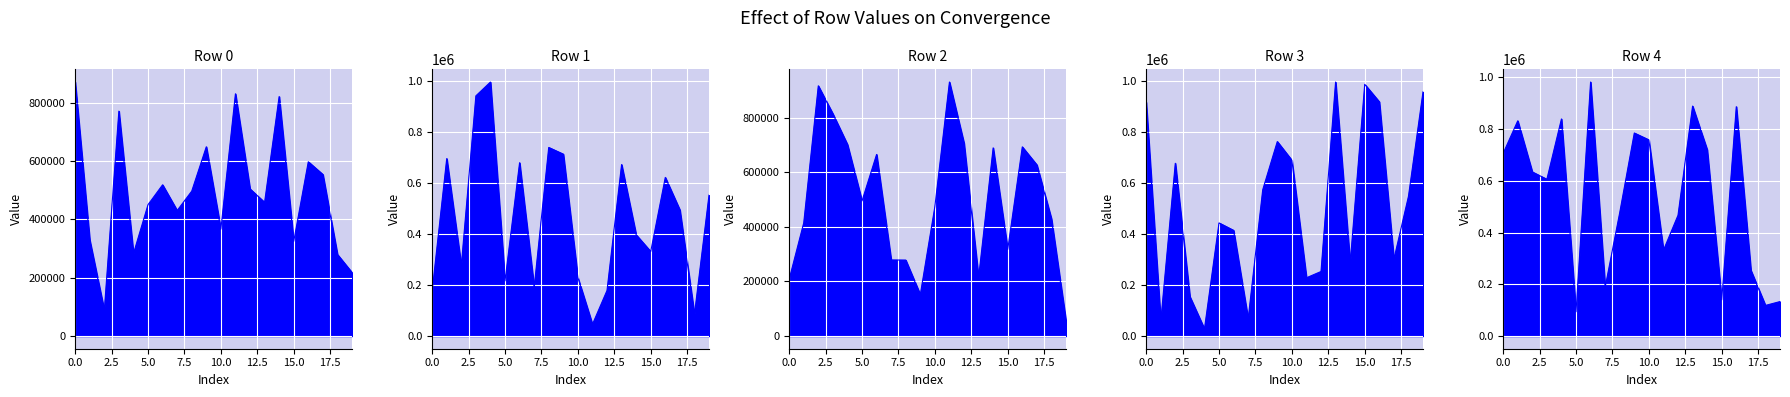

How many data points in Row 3 are above 546501?

9